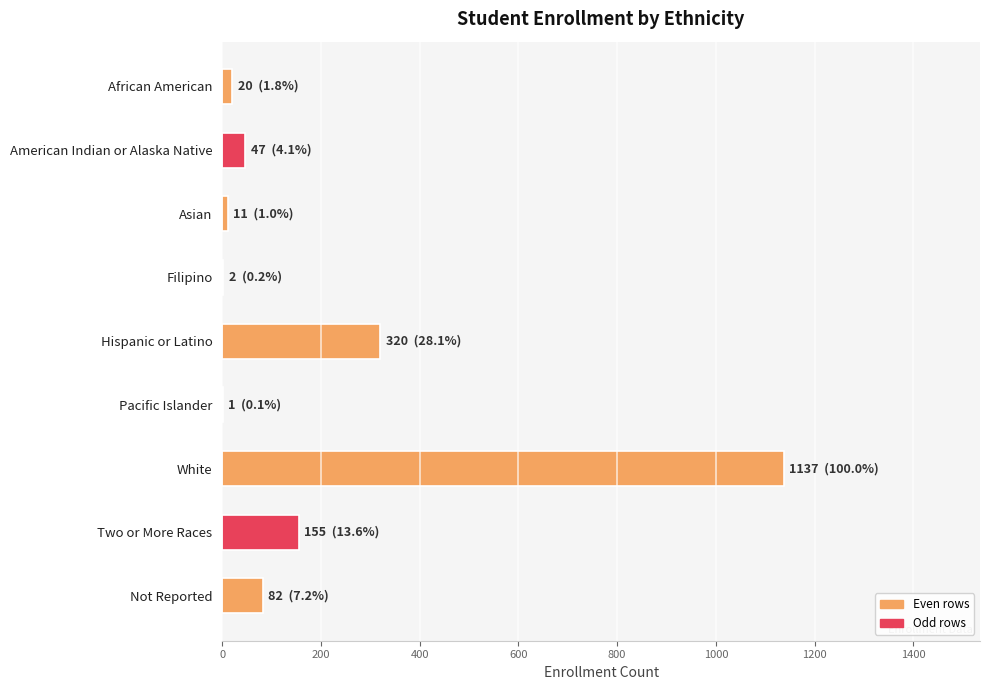

What is the sum of all values?

1775